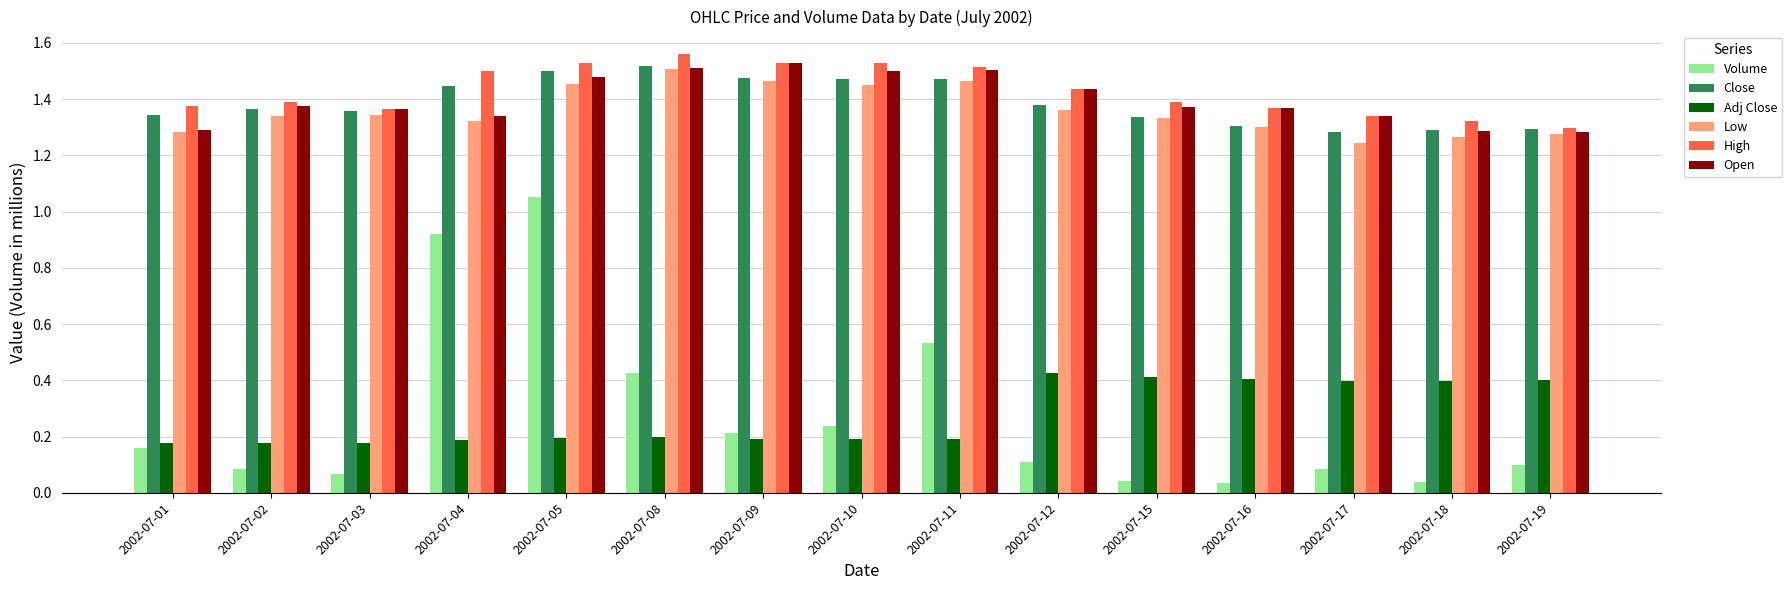

What is the total value across all series at 2002-07-09?

6.4